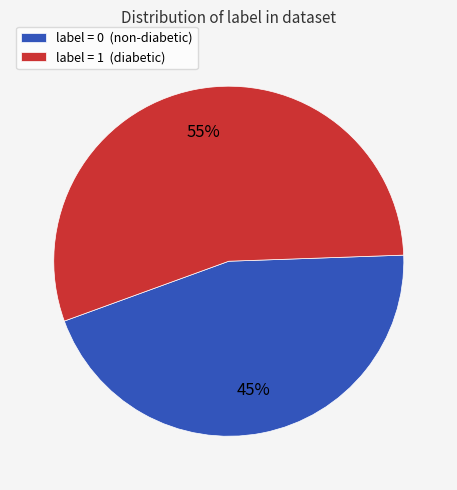

To the nearest percent, what is the difference between the largest and smallest slice percentages?

10%